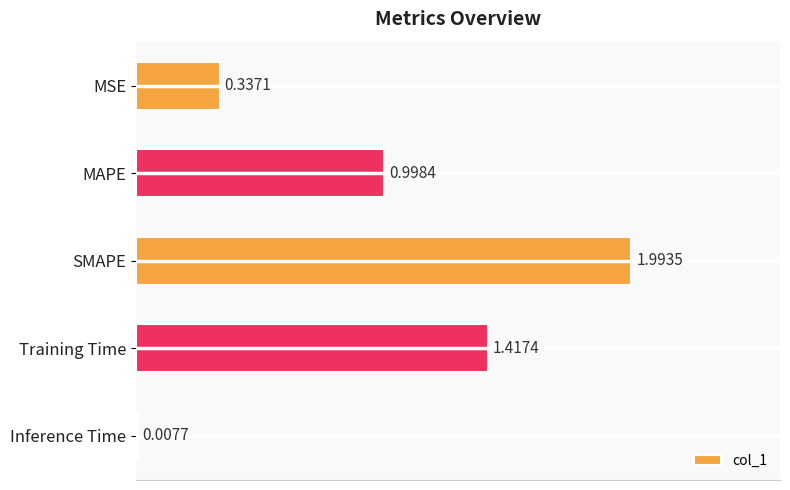

Where is the data nearest to the value 1?

MAPE